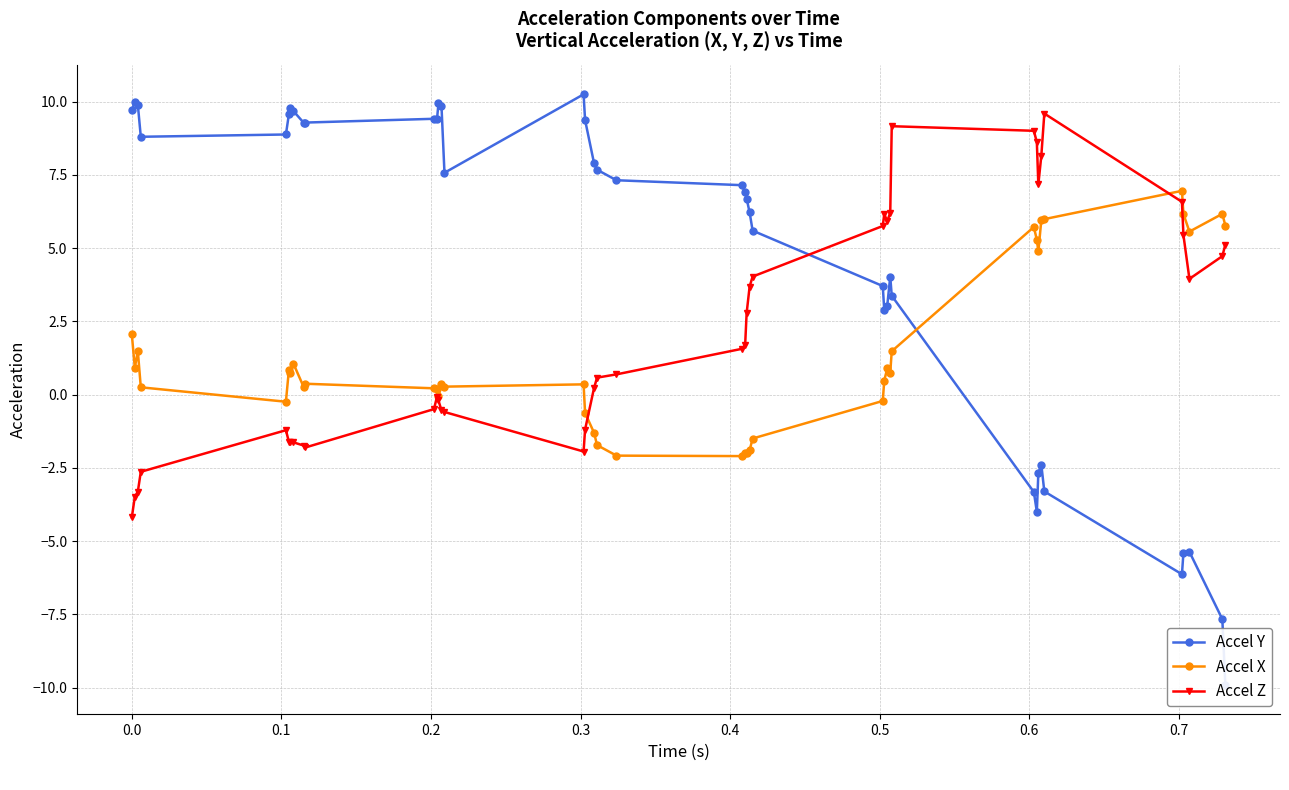

True or false: Accel X and Accel Y cross at least once.

True